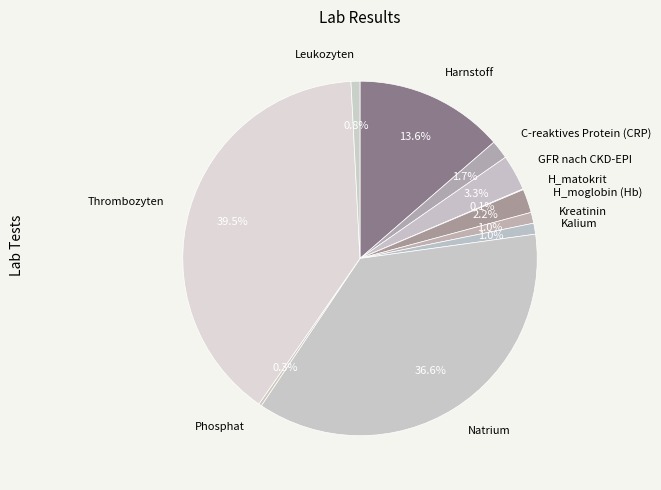

Is there any slice that represents more than half of the pie?

No